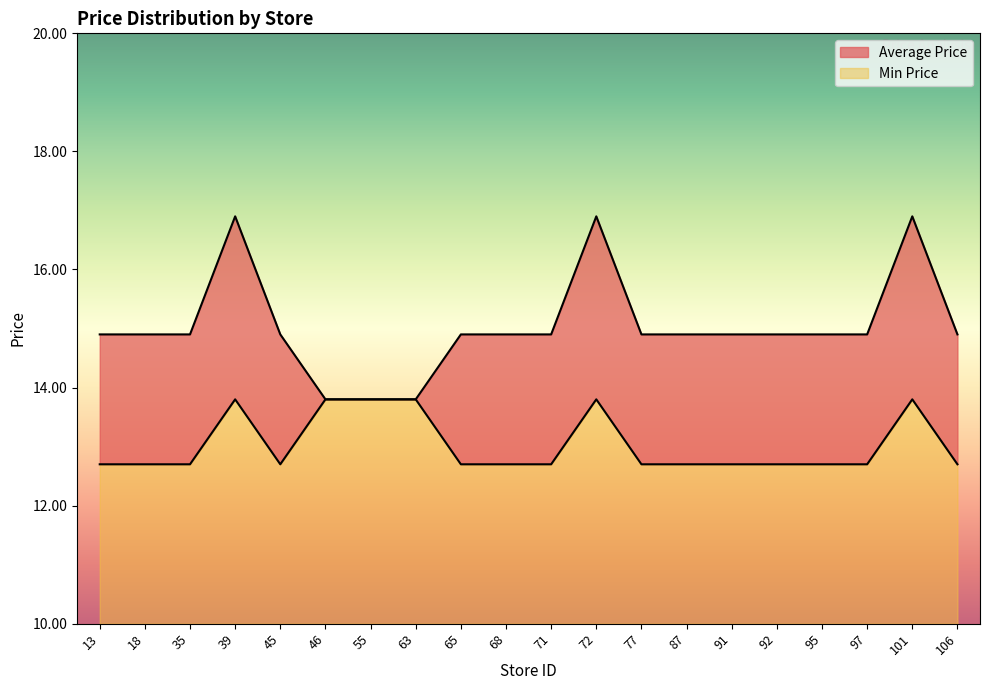

Reading right to left, transcribe all the data shown in this chart.

Average Price: 14.9	16.9	14.9	14.9	14.9	14.9	14.9	14.9	16.9	14.9	14.9	14.9	13.8	13.8	13.8	14.9	16.9	14.9	14.9	14.9
Min Price: 12.7	13.8	12.7	12.7	12.7	12.7	12.7	12.7	13.8	12.7	12.7	12.7	13.8	13.8	13.8	12.7	13.8	12.7	12.7	12.7